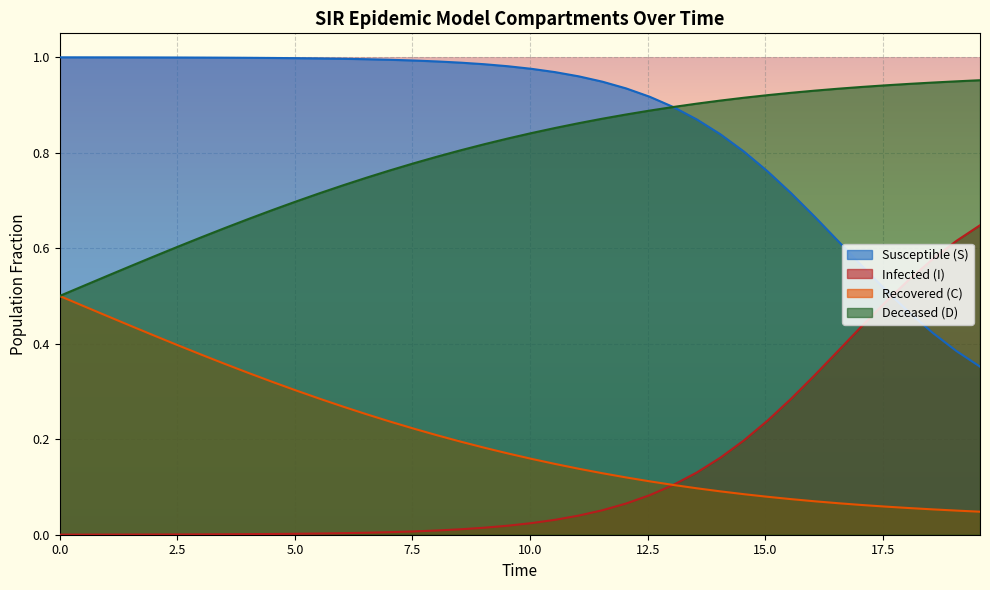

Reading left to right, extract all data points from this chart.

S: 1.0	1.0	1.0	1.0	1.0	1.0	1.0	1.0	1.0	1.0	1.0	1.0	1.0	1.0	1.0	1.0	1.0	1.0	1.0	1.0	1.0	1.0	1.0	0.9	0.9	0.9	0.9	0.9	0.8	0.8	0.8	0.7	0.7	0.6	0.6	0.5	0.5	0.4	0.4	0.4
I: 0.0	0.0	0.0	0.0	0.0	0.0	0.0	0.0	0.0	0.0	0.0	0.0	0.0	0.0	0.0	0.0	0.0	0.0	0.0	0.0	0.0	0.0	0.0	0.1	0.1	0.1	0.1	0.1	0.2	0.2	0.2	0.3	0.3	0.4	0.4	0.5	0.5	0.6	0.6	0.6
C: 0.5	0.5	0.5	0.6	0.6	0.6	0.6	0.6	0.7	0.7	0.7	0.7	0.7	0.7	0.8	0.8	0.8	0.8	0.8	0.8	0.8	0.9	0.9	0.9	0.9	0.9	0.9	0.9	0.9	0.9	0.9	0.9	0.9	0.9	0.9	0.9	0.9	0.9	0.9	1.0
D: 0.5	0.5	0.5	0.4	0.4	0.4	0.4	0.4	0.3	0.3	0.3	0.3	0.3	0.3	0.2	0.2	0.2	0.2	0.2	0.2	0.2	0.1	0.1	0.1	0.1	0.1	0.1	0.1	0.1	0.1	0.1	0.1	0.1	0.1	0.1	0.1	0.1	0.1	0.1	0.0